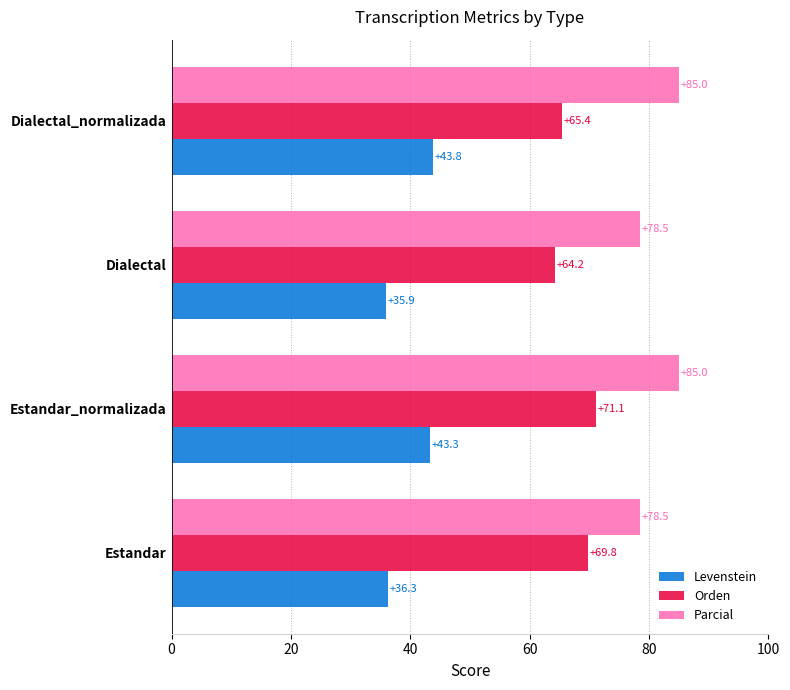

What is the maximum value shown in the chart?

85.0